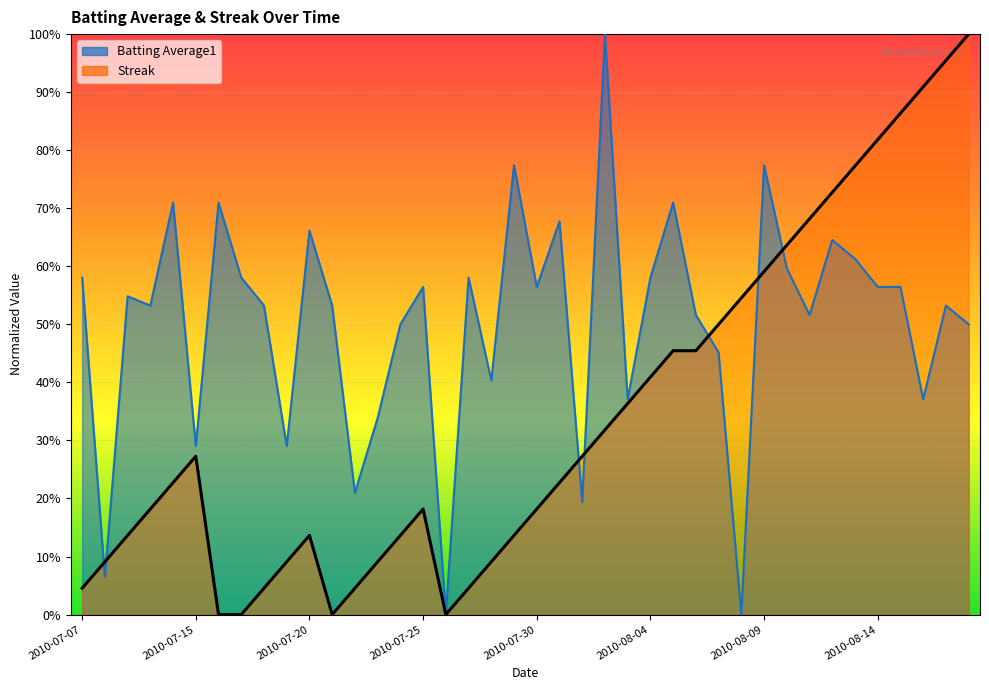

At which label does Batting Average1 reach its peak?

2010-08-02